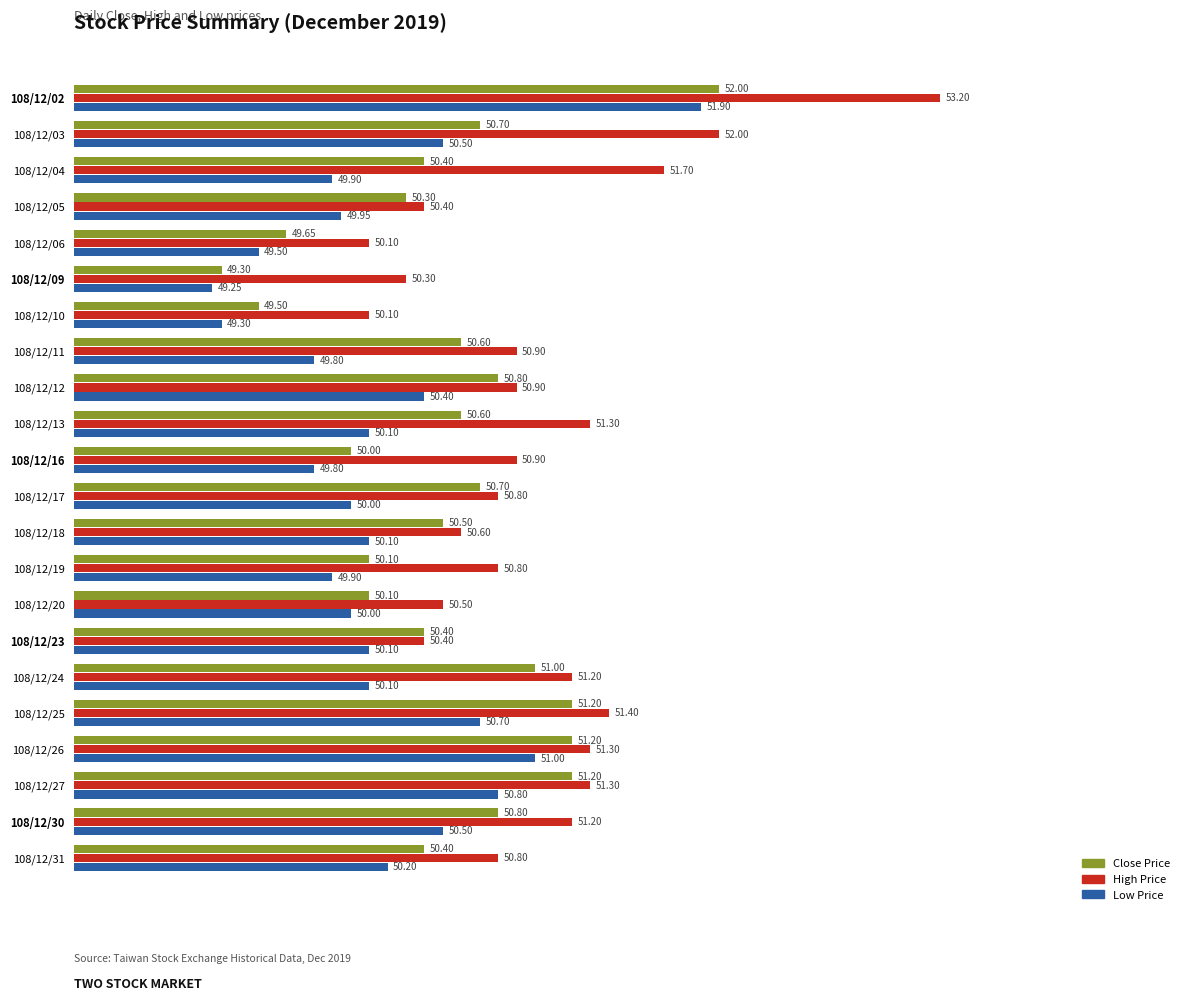

List the series in order of their peak value, highest first.

High Price, Close Price, Low Price